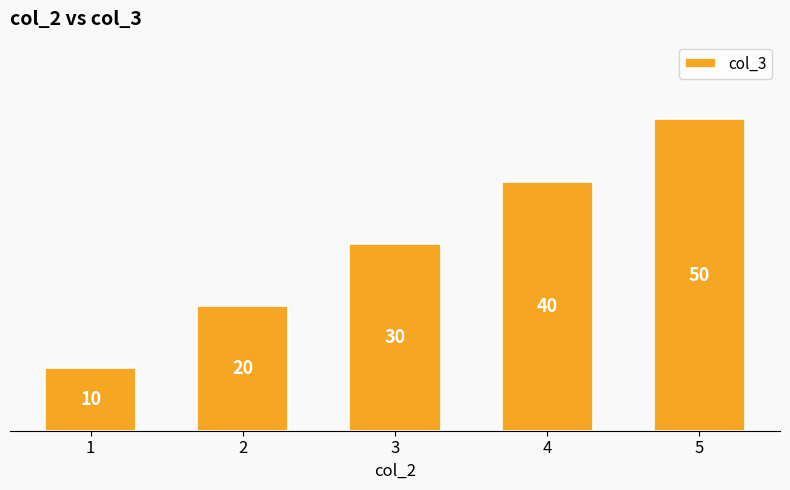

How many values are below 30?

2